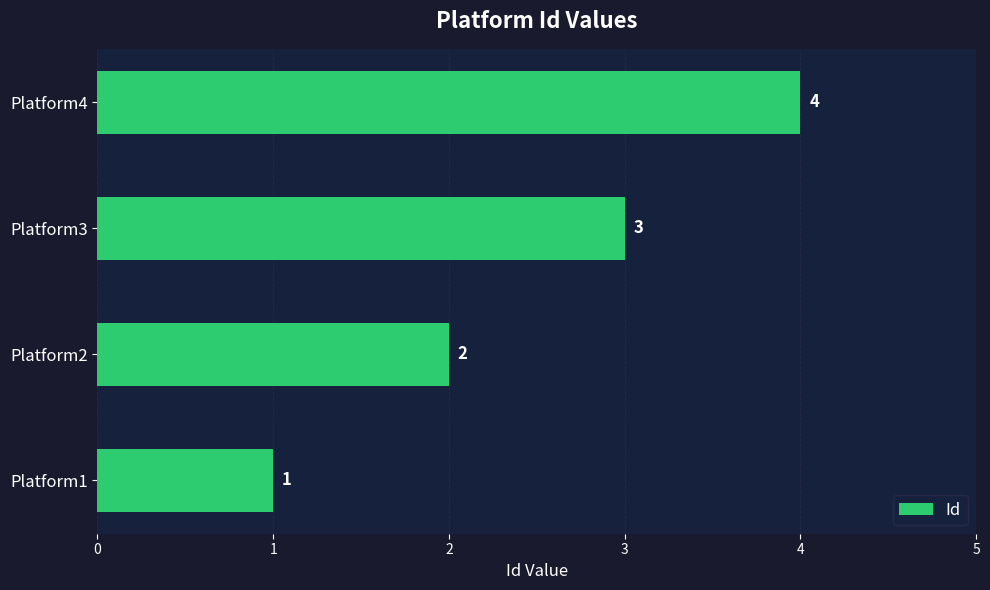

Which has a higher value, Platform1 or Platform3?

Platform3